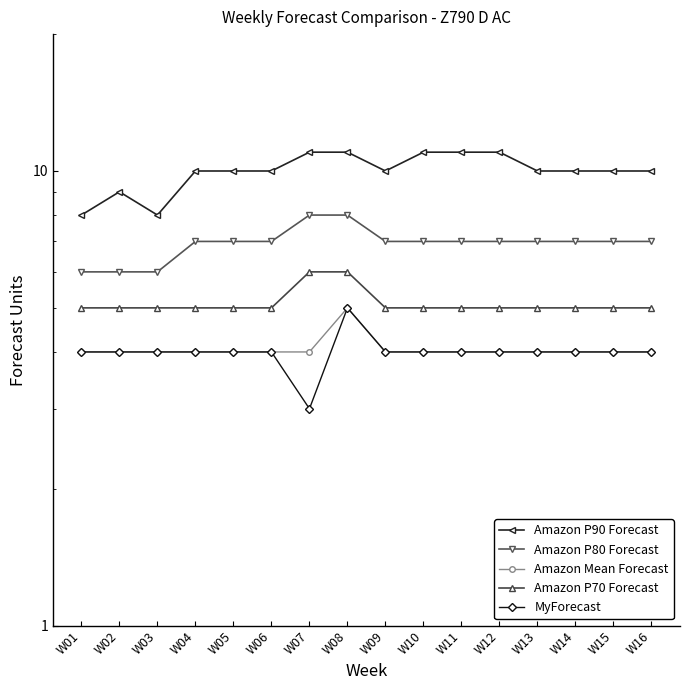

What is the value of the Amazon P70 Forecast point at the 13th from the left?

5